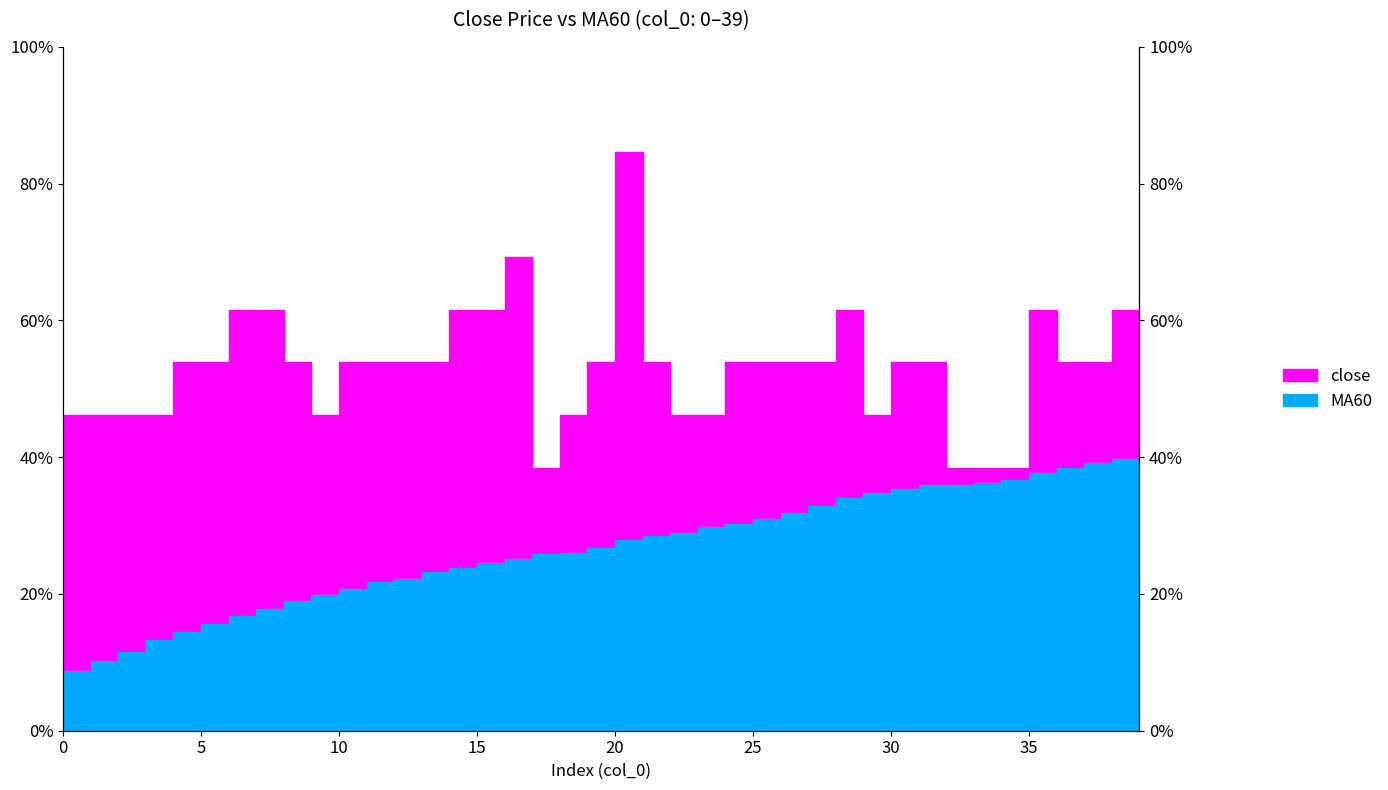

True or false: close and MA60 intersect in this chart.

False